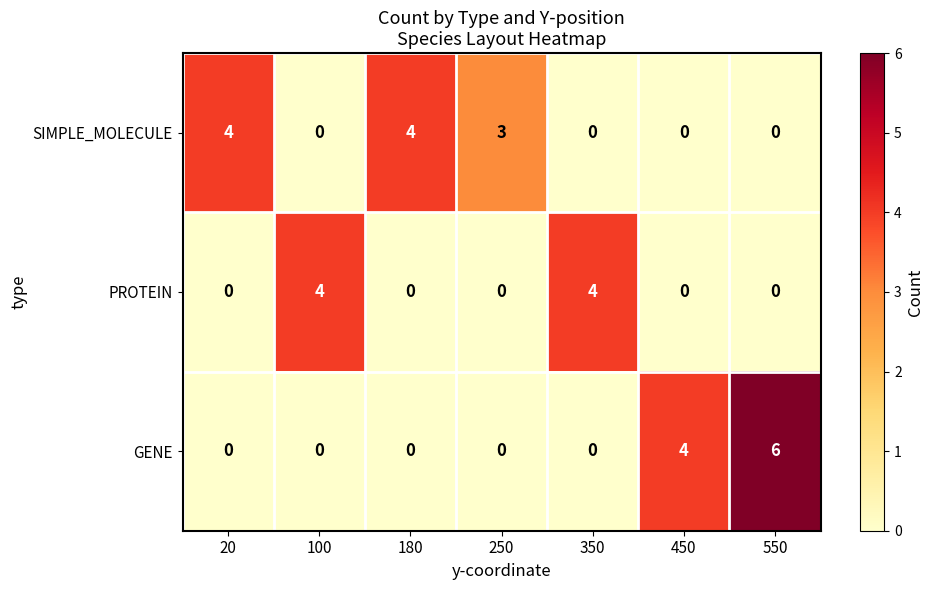

List the series in order of their overall mean, highest first.

SIMPLE_MOLECULE, GENE, PROTEIN